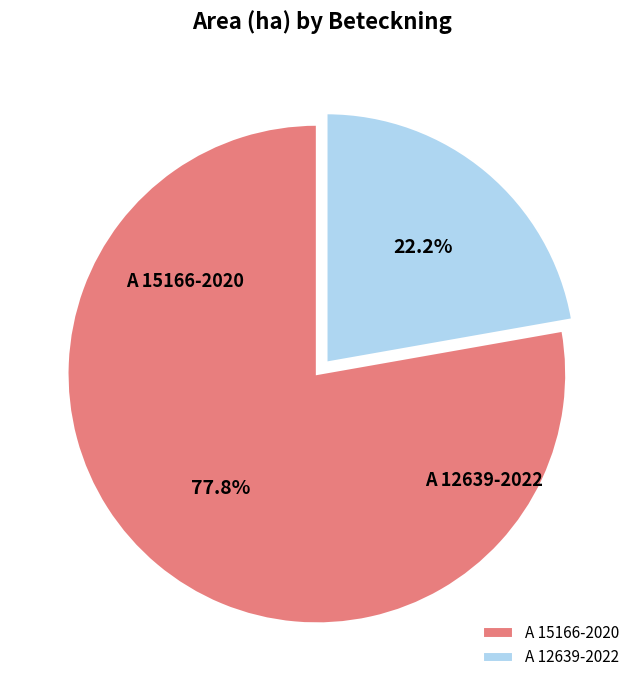

Which category accounts for the majority?

A 15166-2020